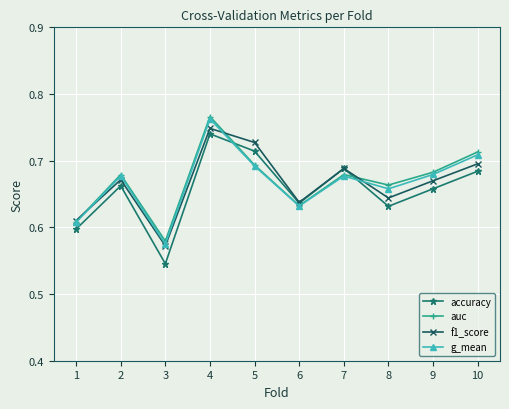

The accuracy series shows 0.7 at 10. True or false?

True